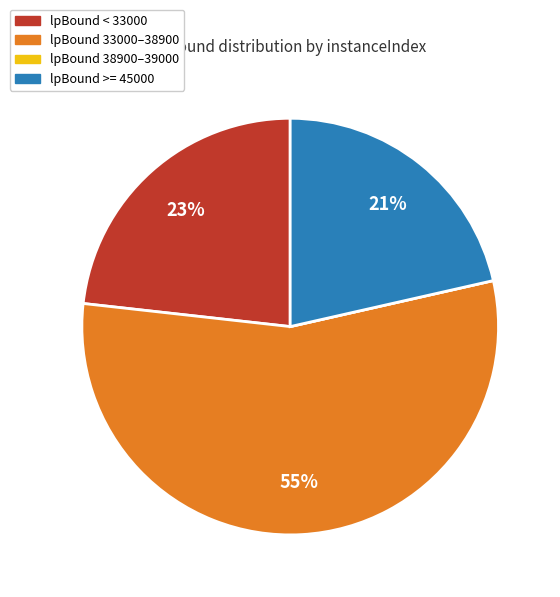

To the nearest percent, what is the average slice percentage?

25%